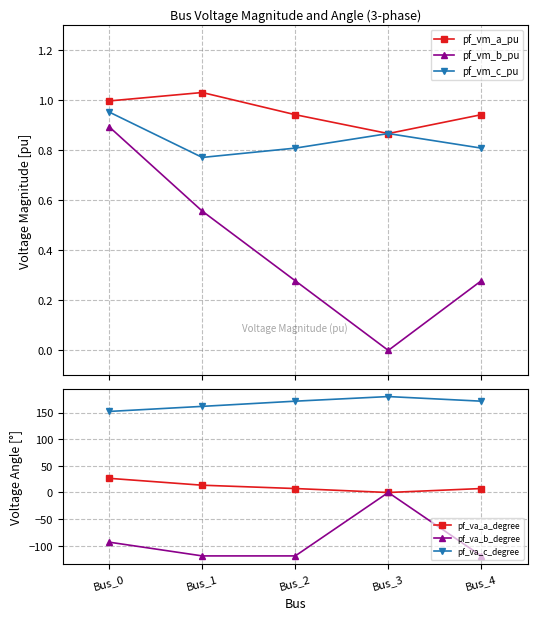

What is the spread (max minus min) of values at Bus_1?

280.6